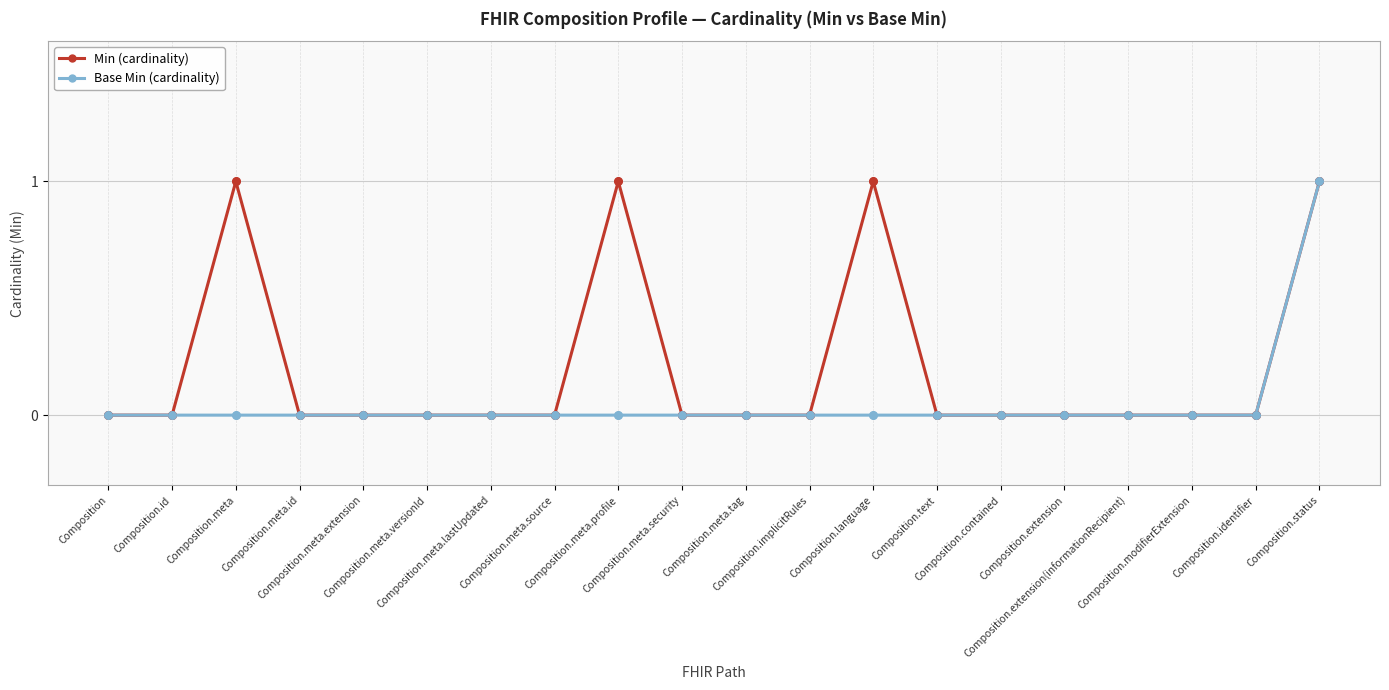

At which category is the sum across all series the highest?

Composition.status